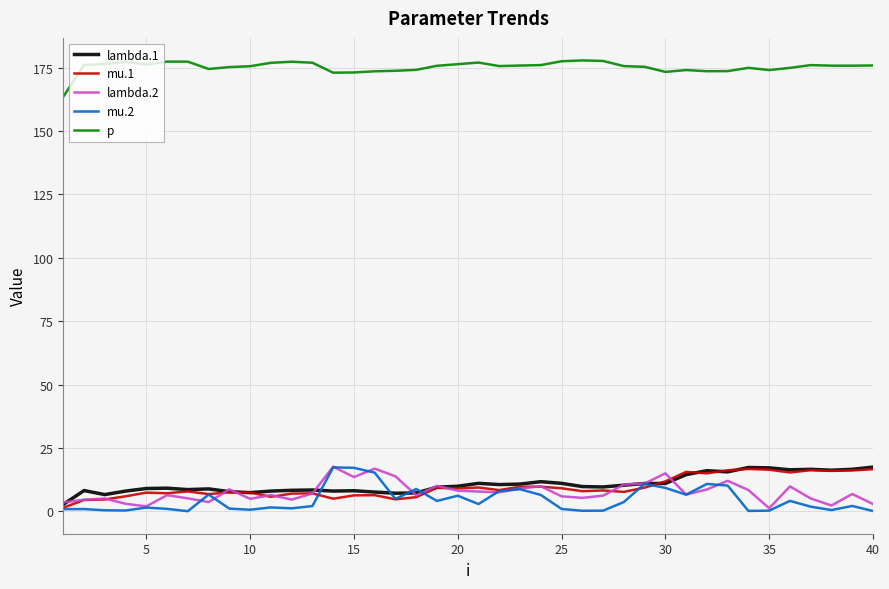

What is the greatest value displayed?

177.8